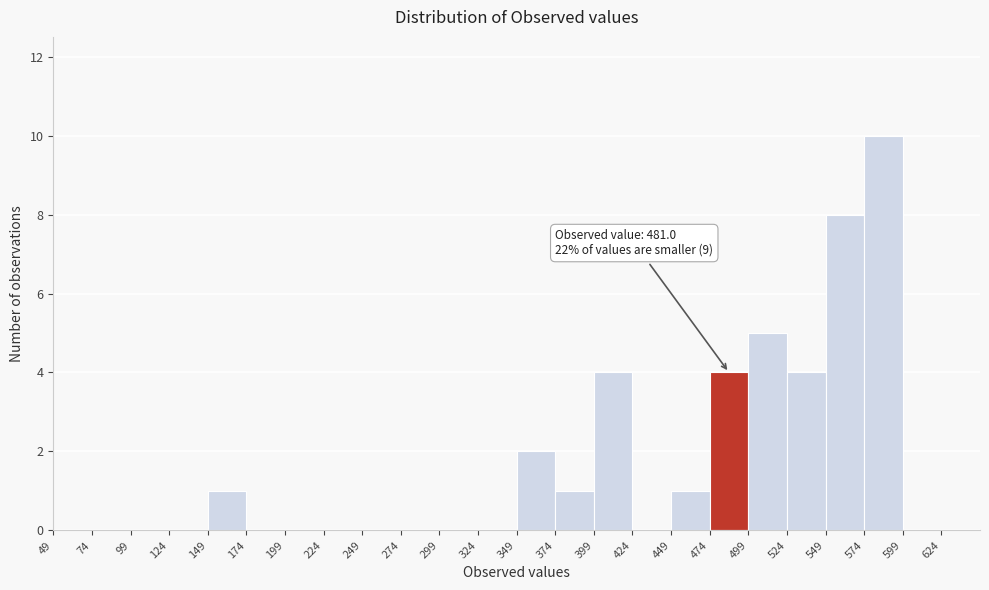

Which range on the x-axis has the tallest bar?

574 to 599